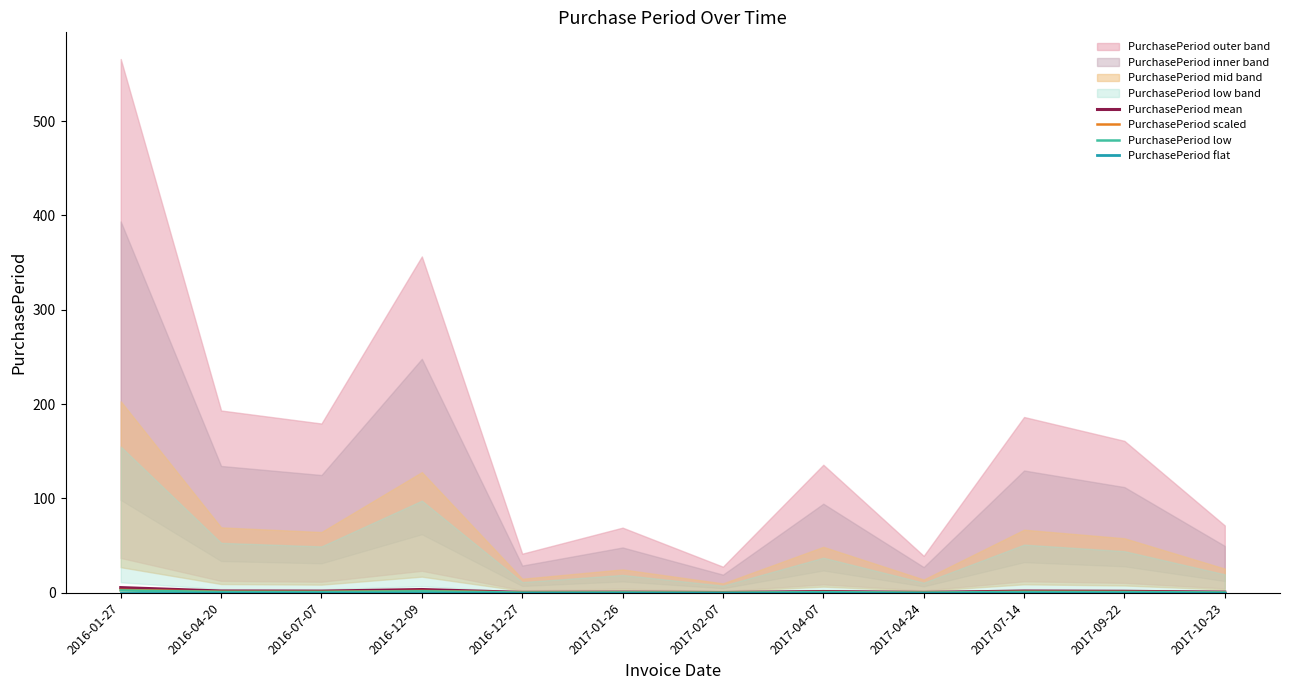

In PurchasePeriod low, how many points are higher than both neighbors (excluding endpoints)?

4